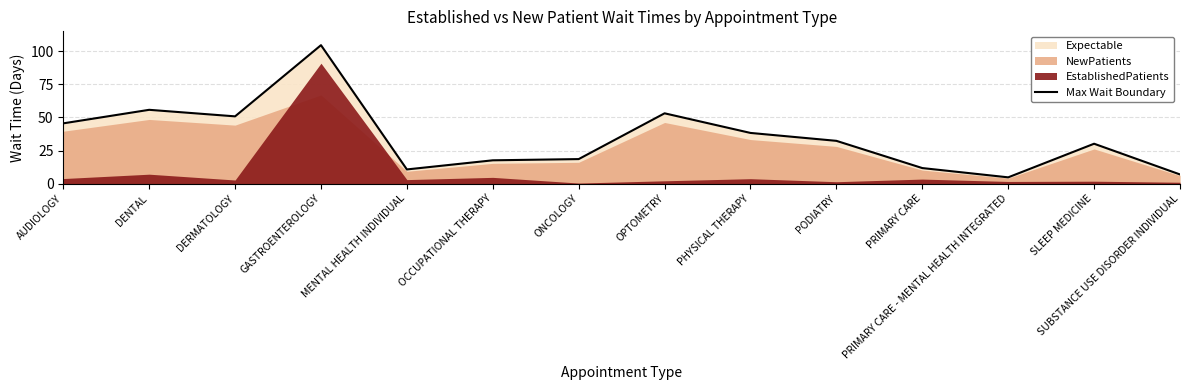

What is the approximate value at PRIMARY CARE - MENTAL HEALTH INTEGRATED?

4.7